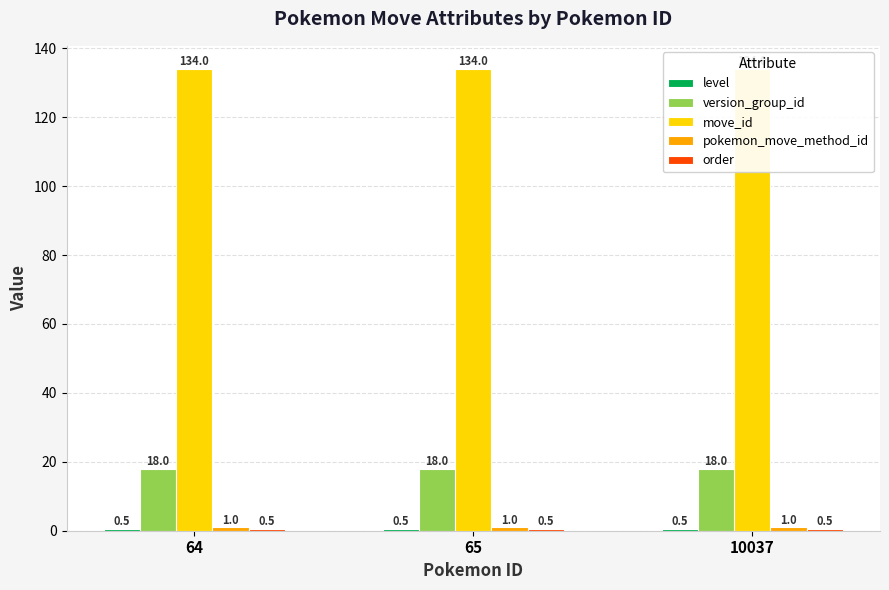

How many groups of bars are there?

3